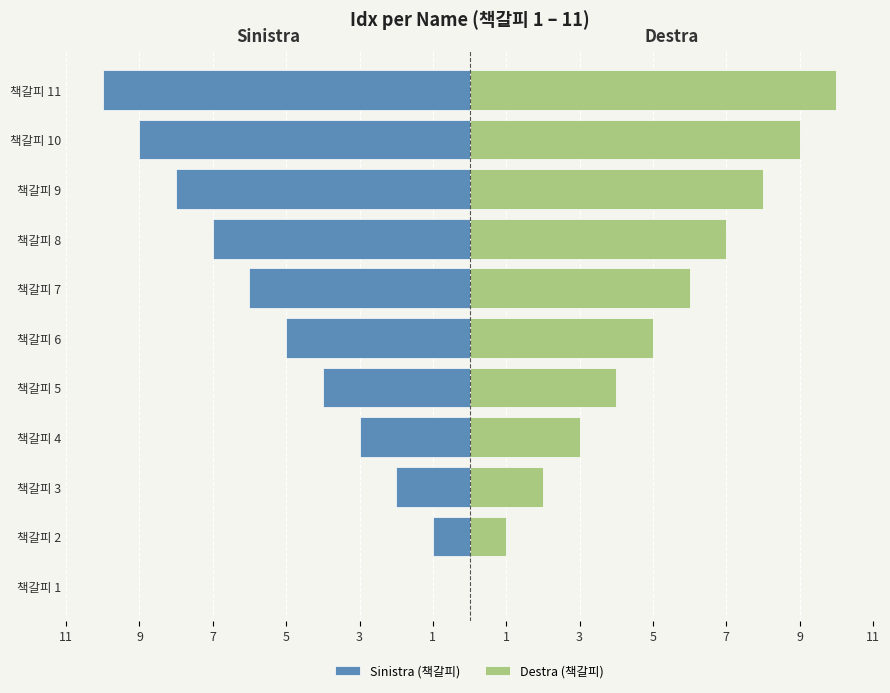

Reading right to left, transcribe all the data shown in this chart.

Sinistra (책갈피): -10	-9	-8	-7	-6	-5	-4	-3	-2	-1	0
Destra (책갈피): 10	9	8	7	6	5	4	3	2	1	0